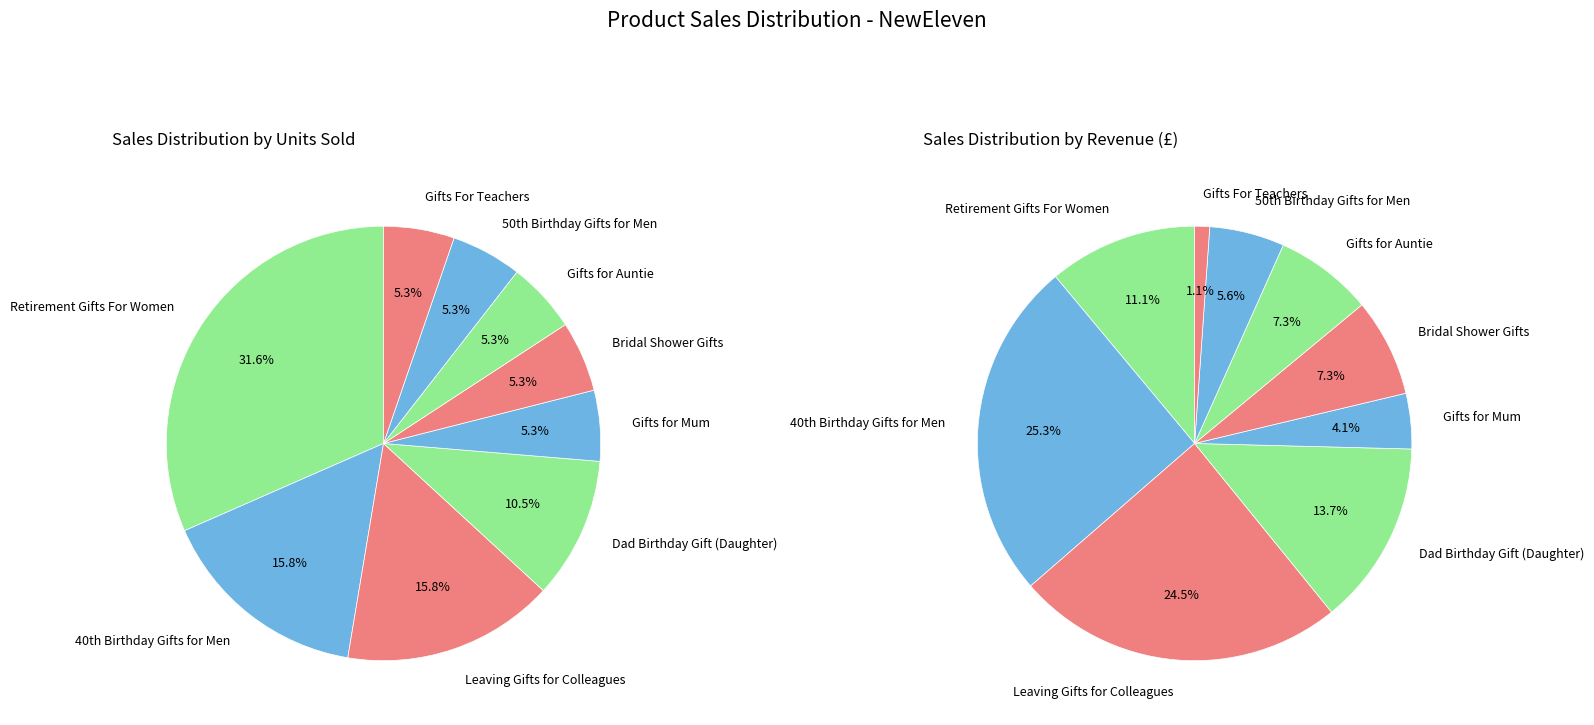

Does any single category account for the majority?

No